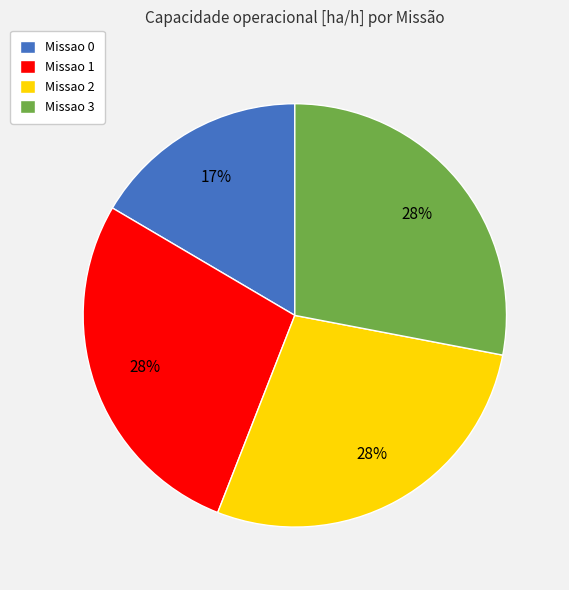

How many slices are in this pie chart?

4